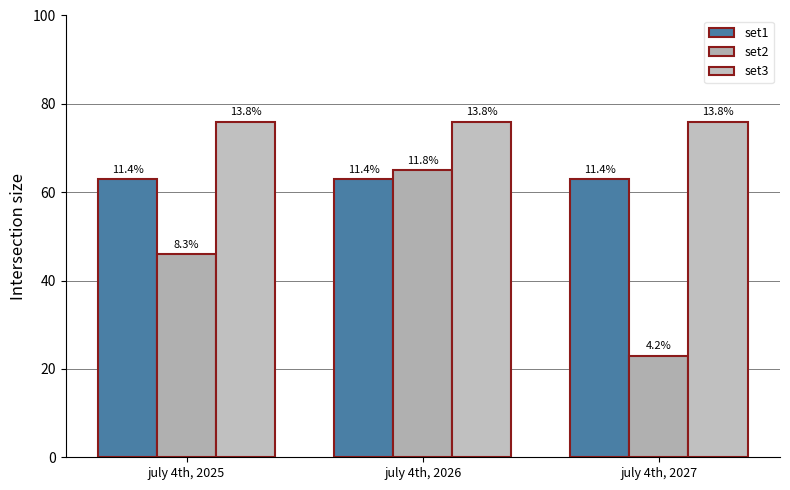

How many bars are there in total?

9